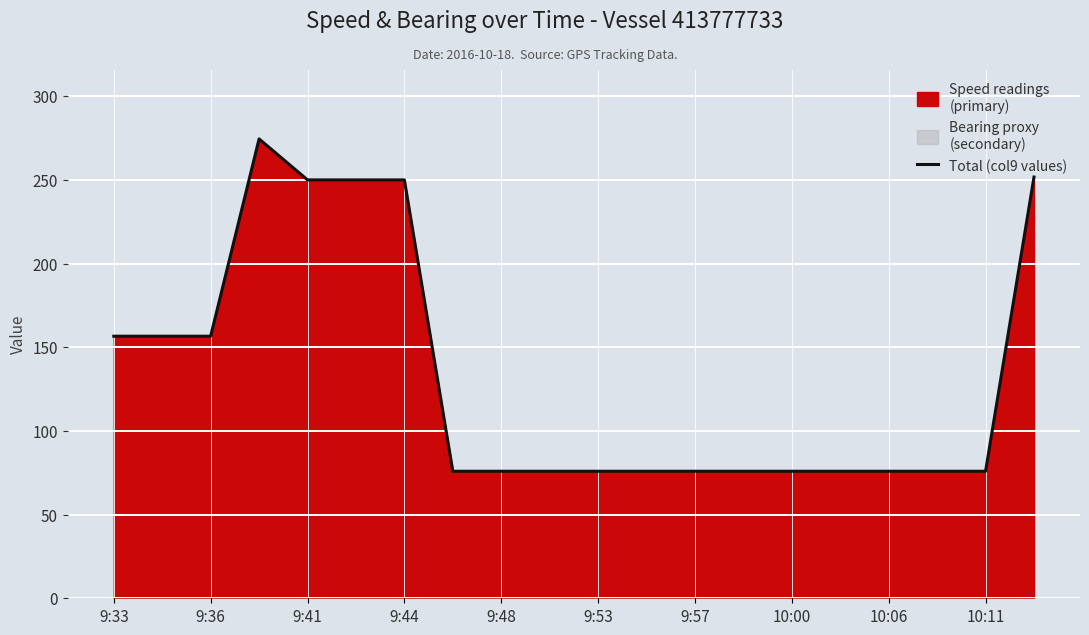

At which category does the chart reach its minimum across all series?

10:00